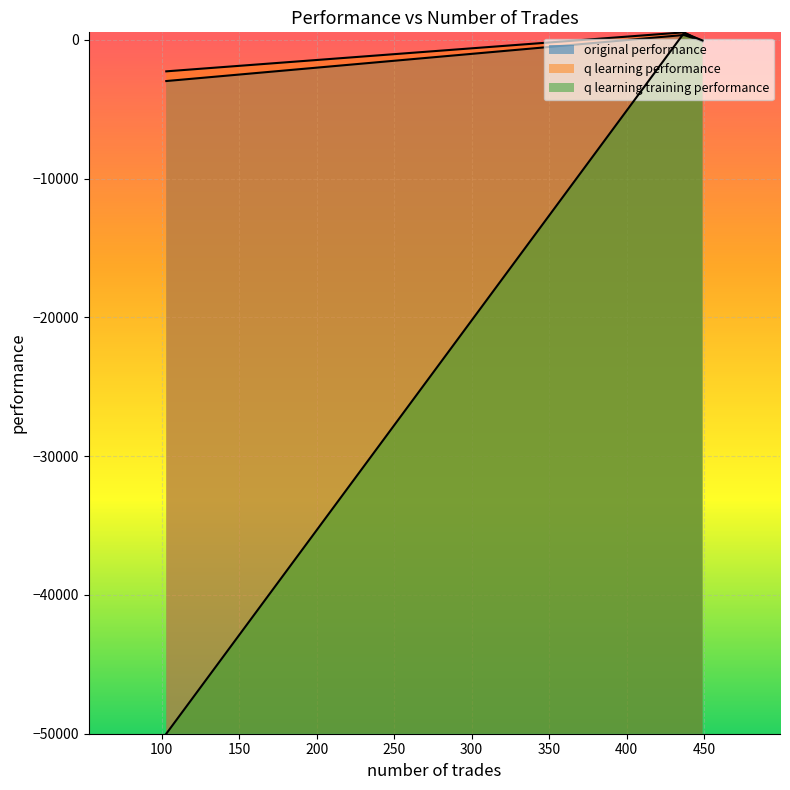

Which series has the widest spread of values?

q learning training performance